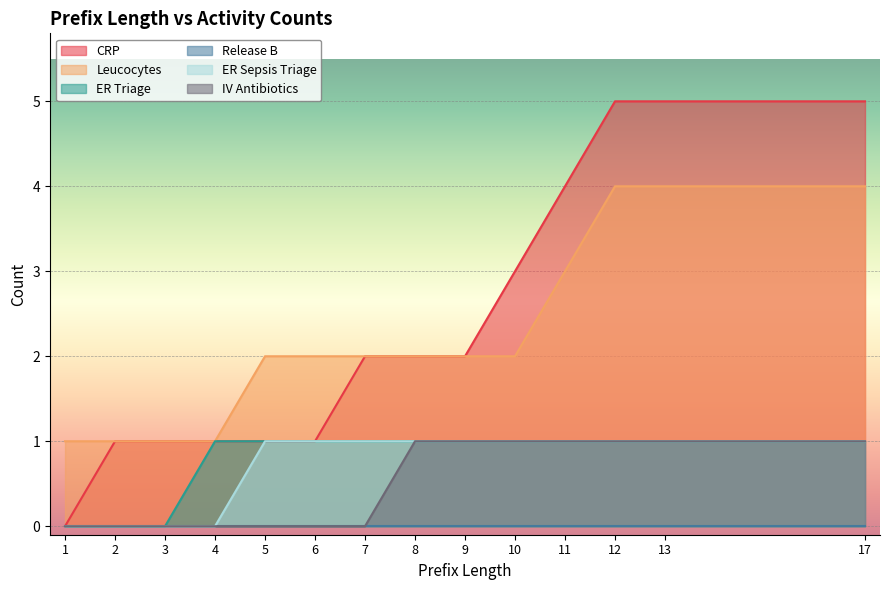

What is the maximum value shown in the chart?

5